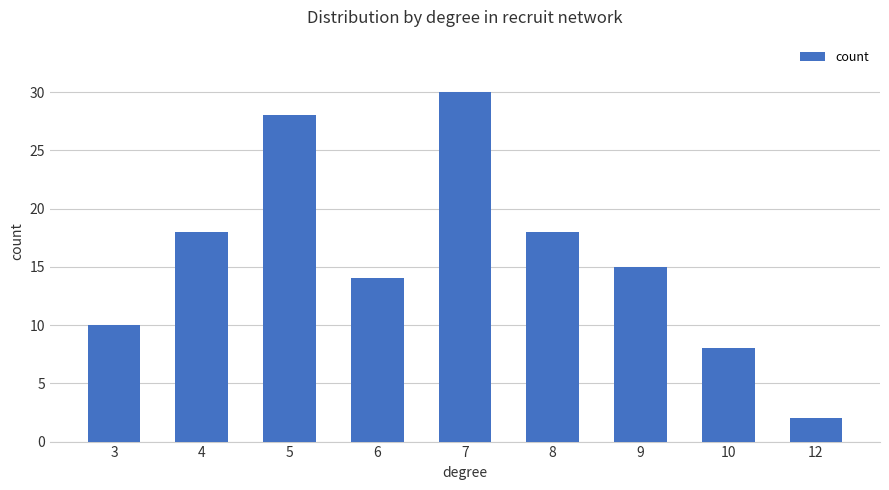

What is the maximum value shown in the chart?

30